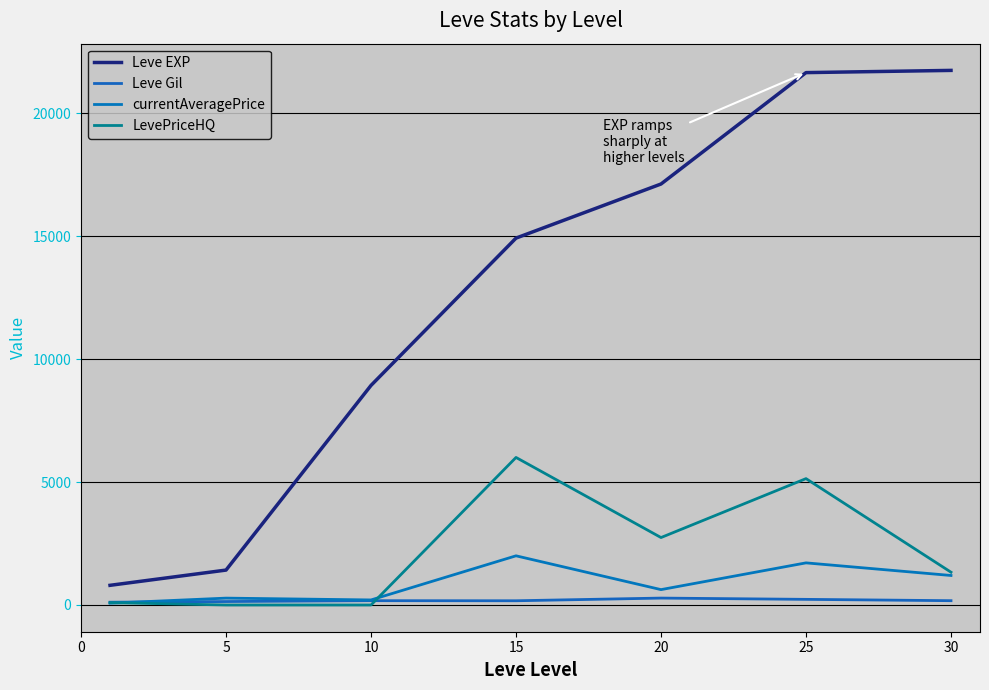

Is this an area chart (filled region under the line)?

No